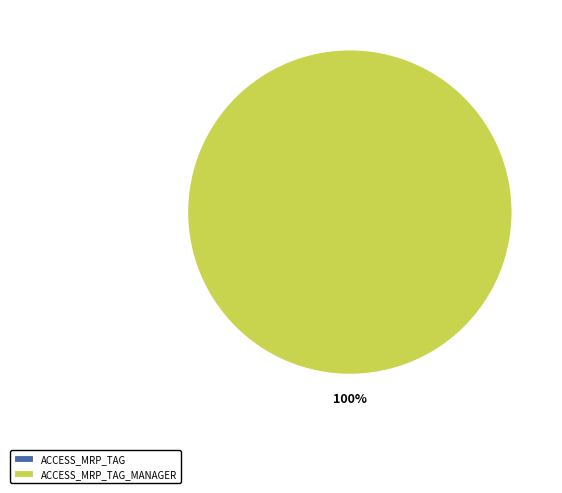

The access_mrp_tag slice represents 9% of the pie. True or false?

False